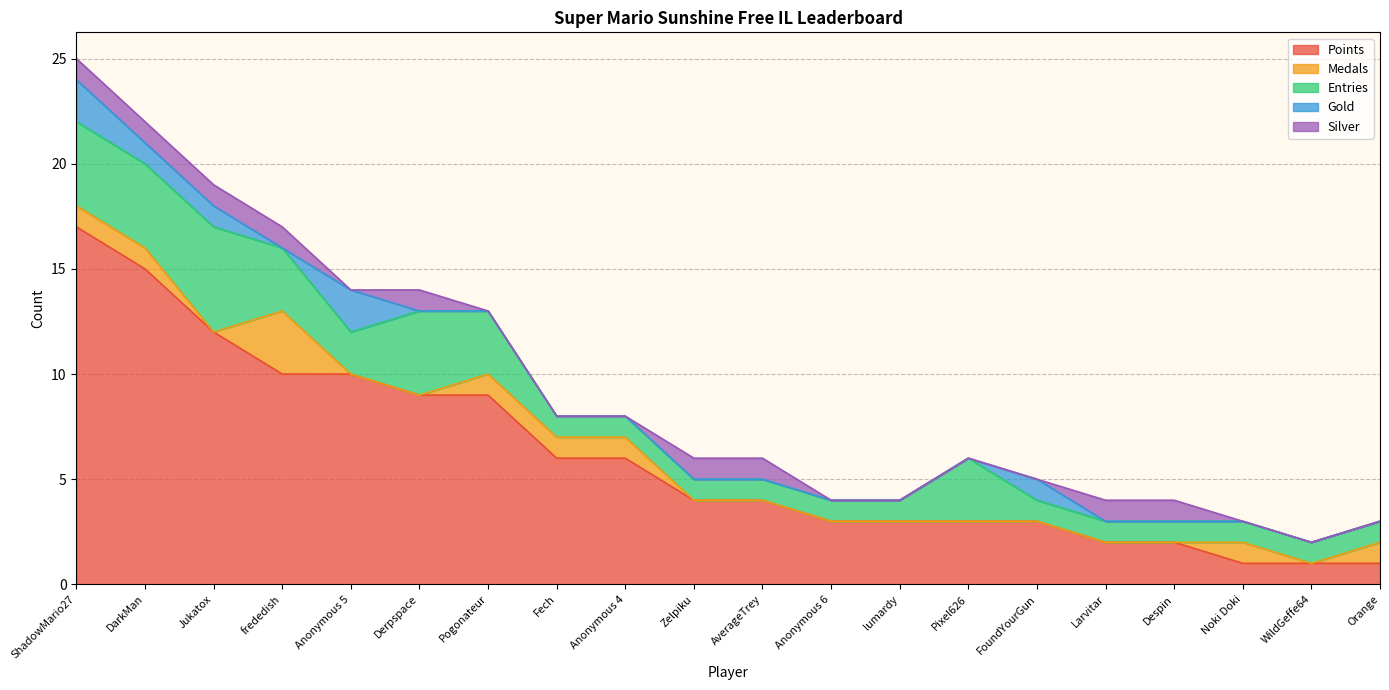

How many lines are shown in the chart?

5